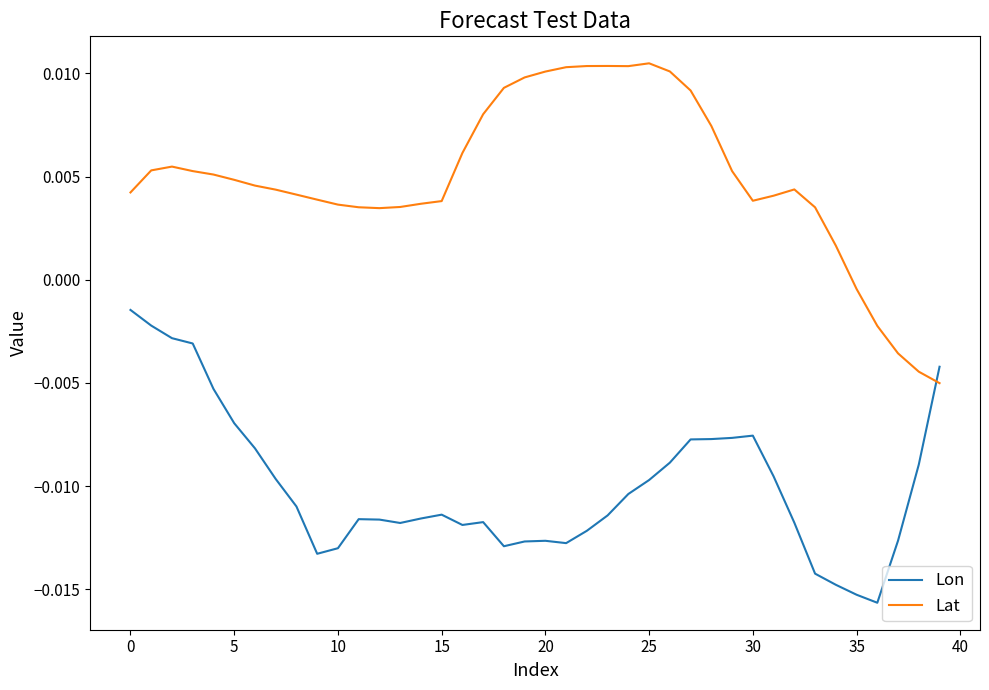

Which series has the largest total across all categories?

Lat